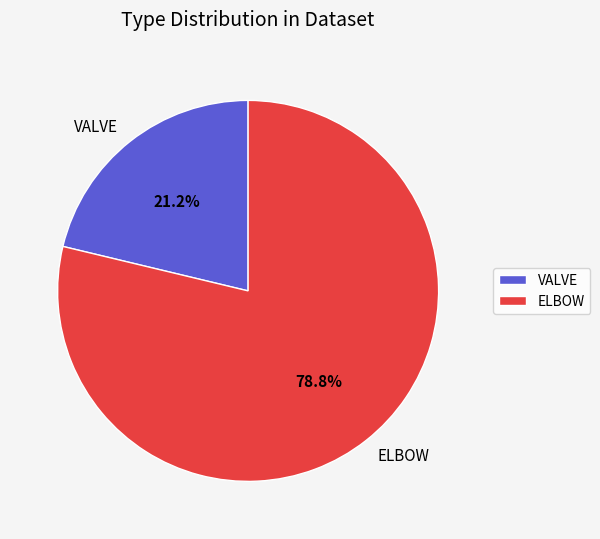

Between VALVE and ELBOW, which is larger?

ELBOW